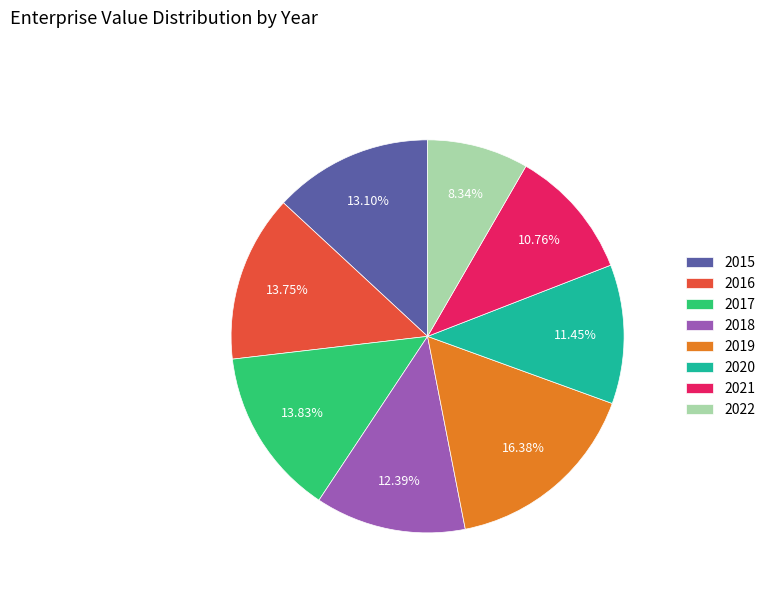

Approximately how many times larger is the value at 2018 compared to 2021?

1.2